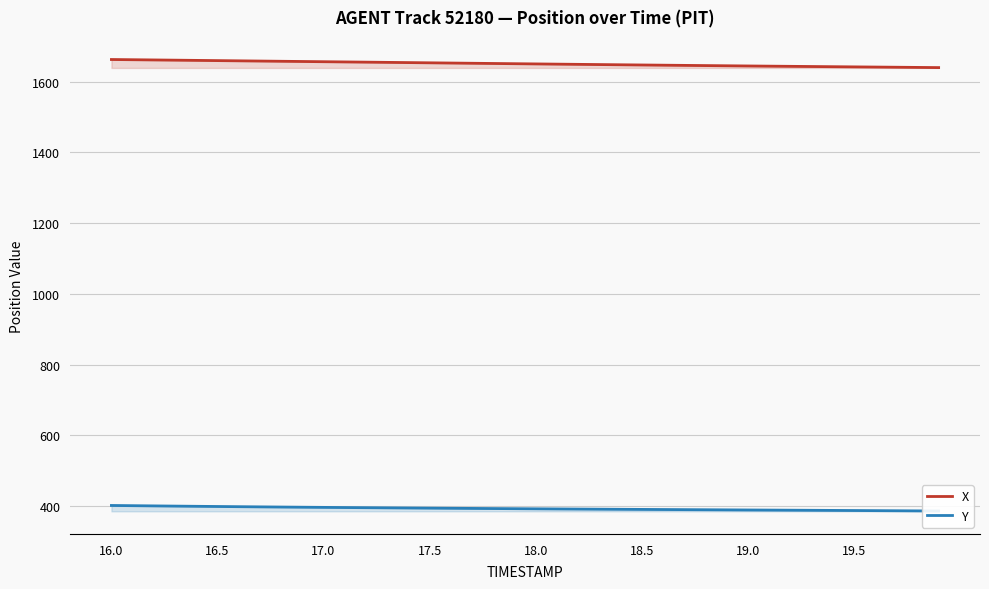

Where does the Y series first go above 392?

16.0